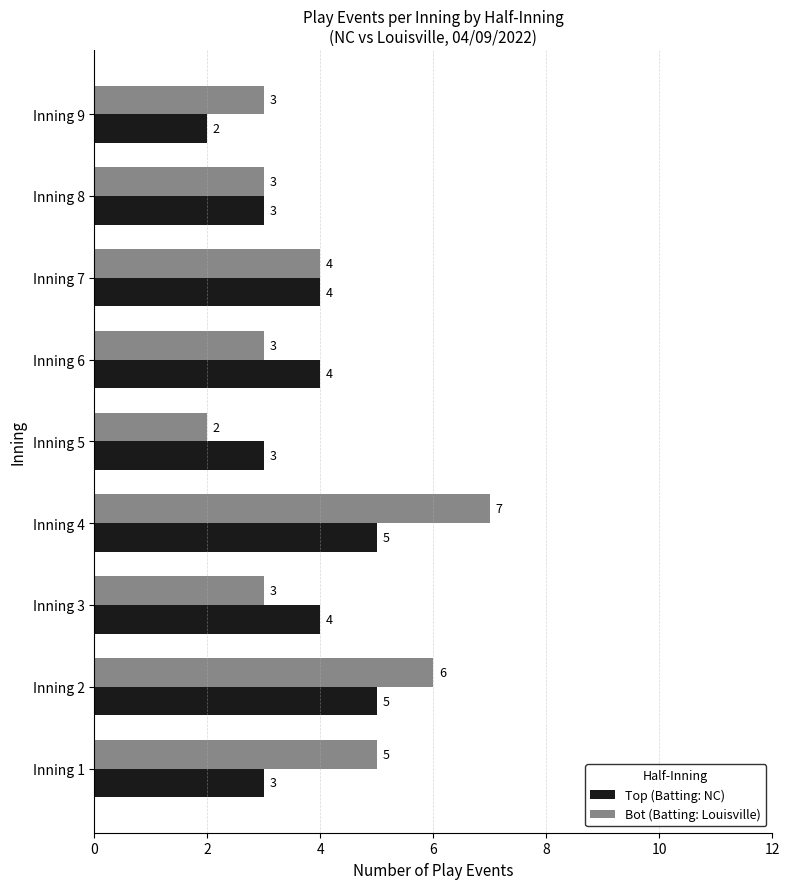

Which series has the largest range (max minus min)?

Bot (Batting: Louisville)